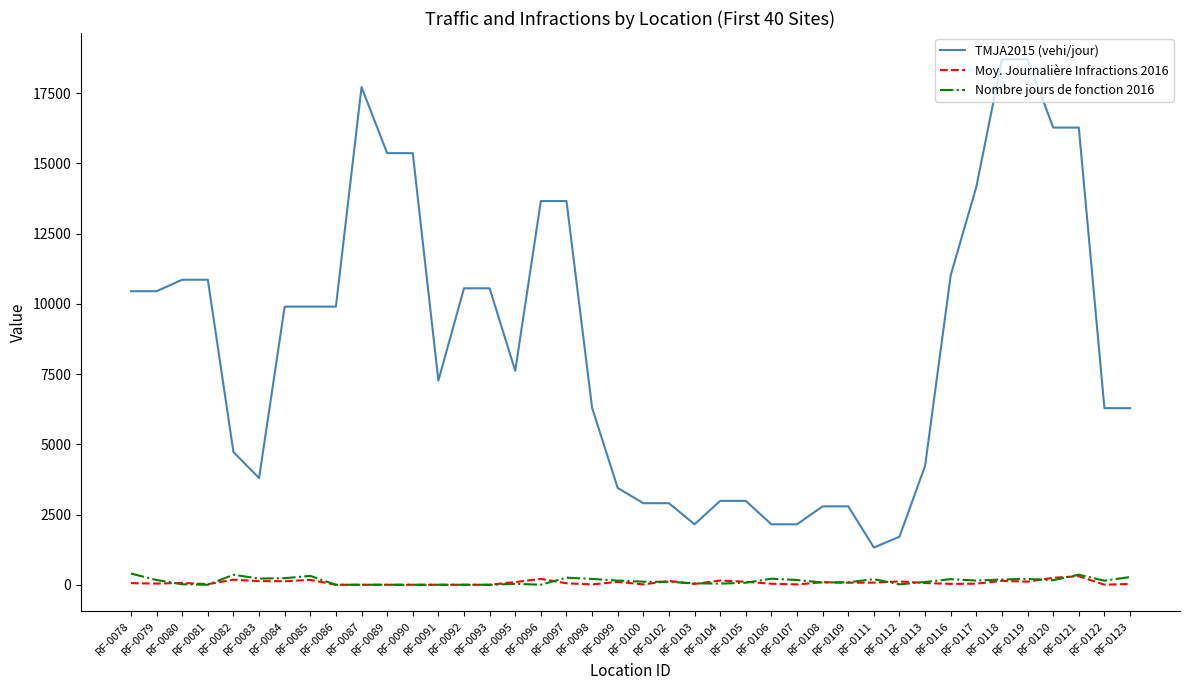

Does the chart have visible grid lines?

No